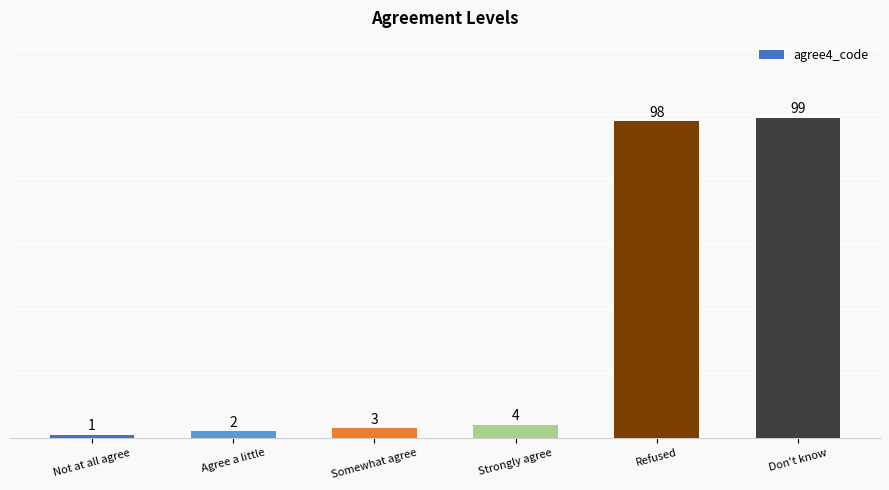

Read the value at Don't know, to the nearest 5.

100